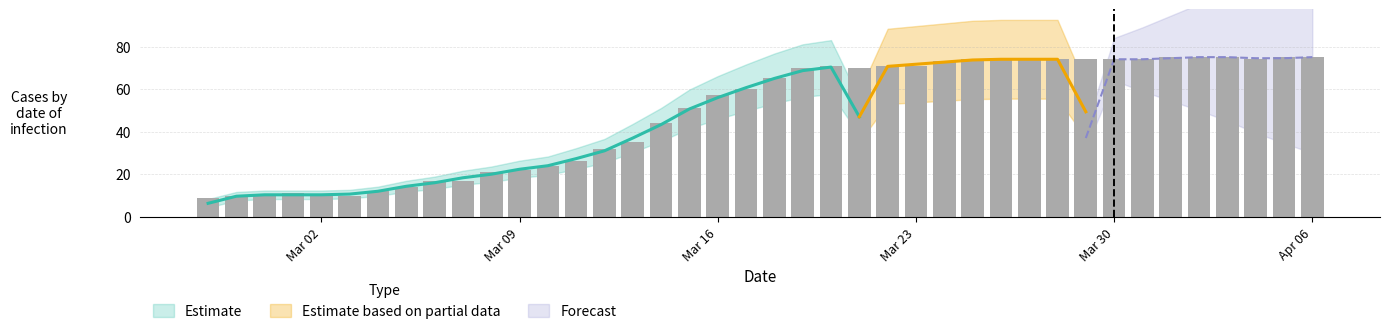

What is the greatest value displayed?

75